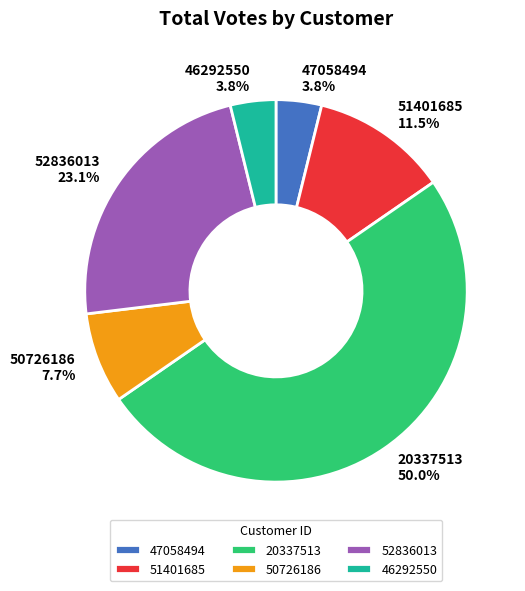

Which slice is the largest?

20337513